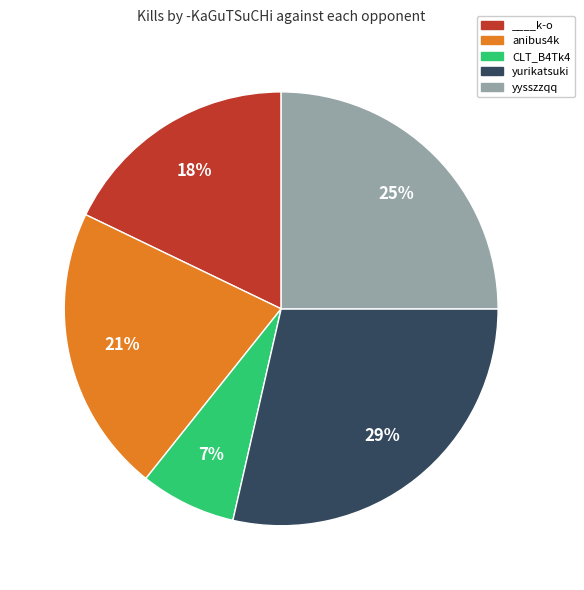

To the nearest percent, what percentage of the pie is anibus4k?

21%